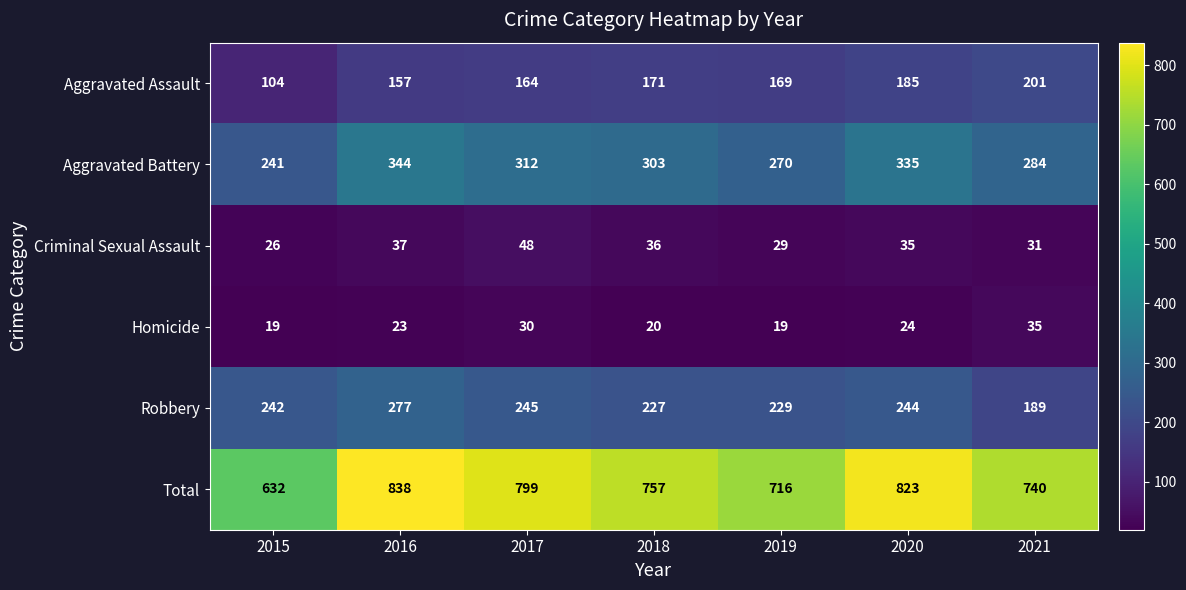

Which label corresponds to the largest value in the chart?

2016